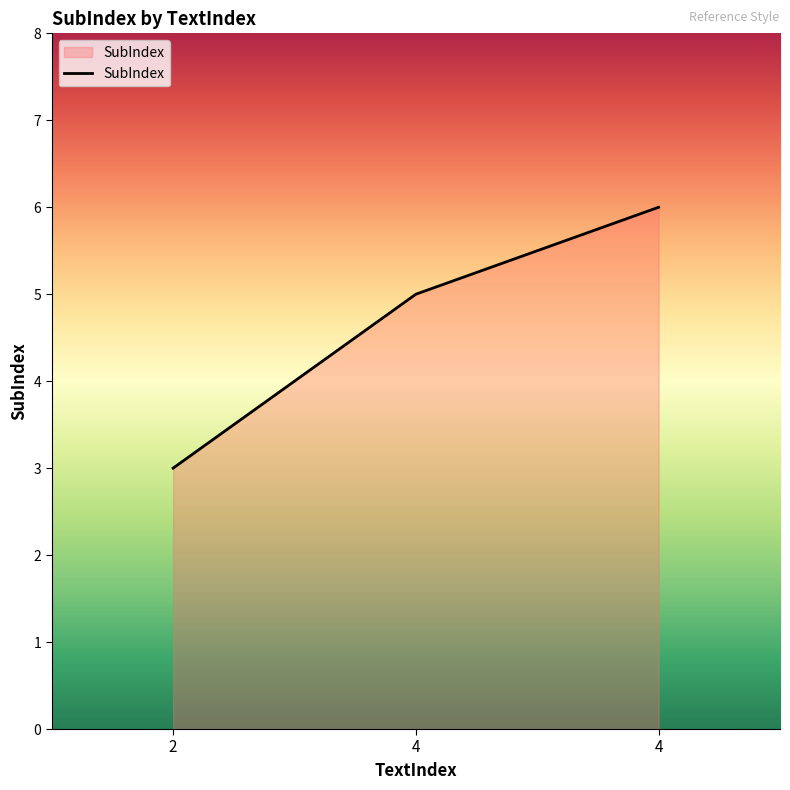

Rank the categories by value from highest to lowest.

4, 4, 2